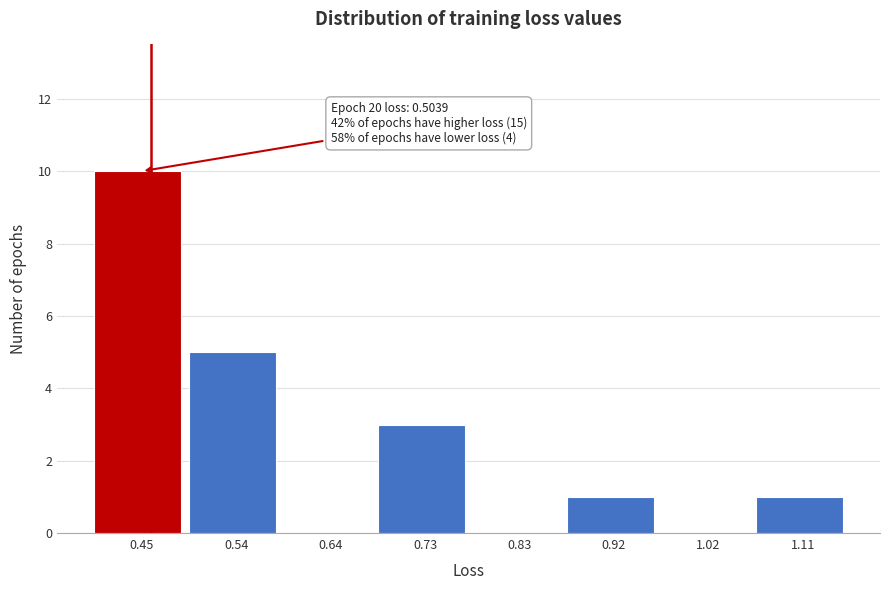

Reading left to right, transcribe all the data shown in this chart.

0.45=10	0.54=5	0.64=0	0.73=3	0.83=0	0.92=1	1.02=0	1.11=1